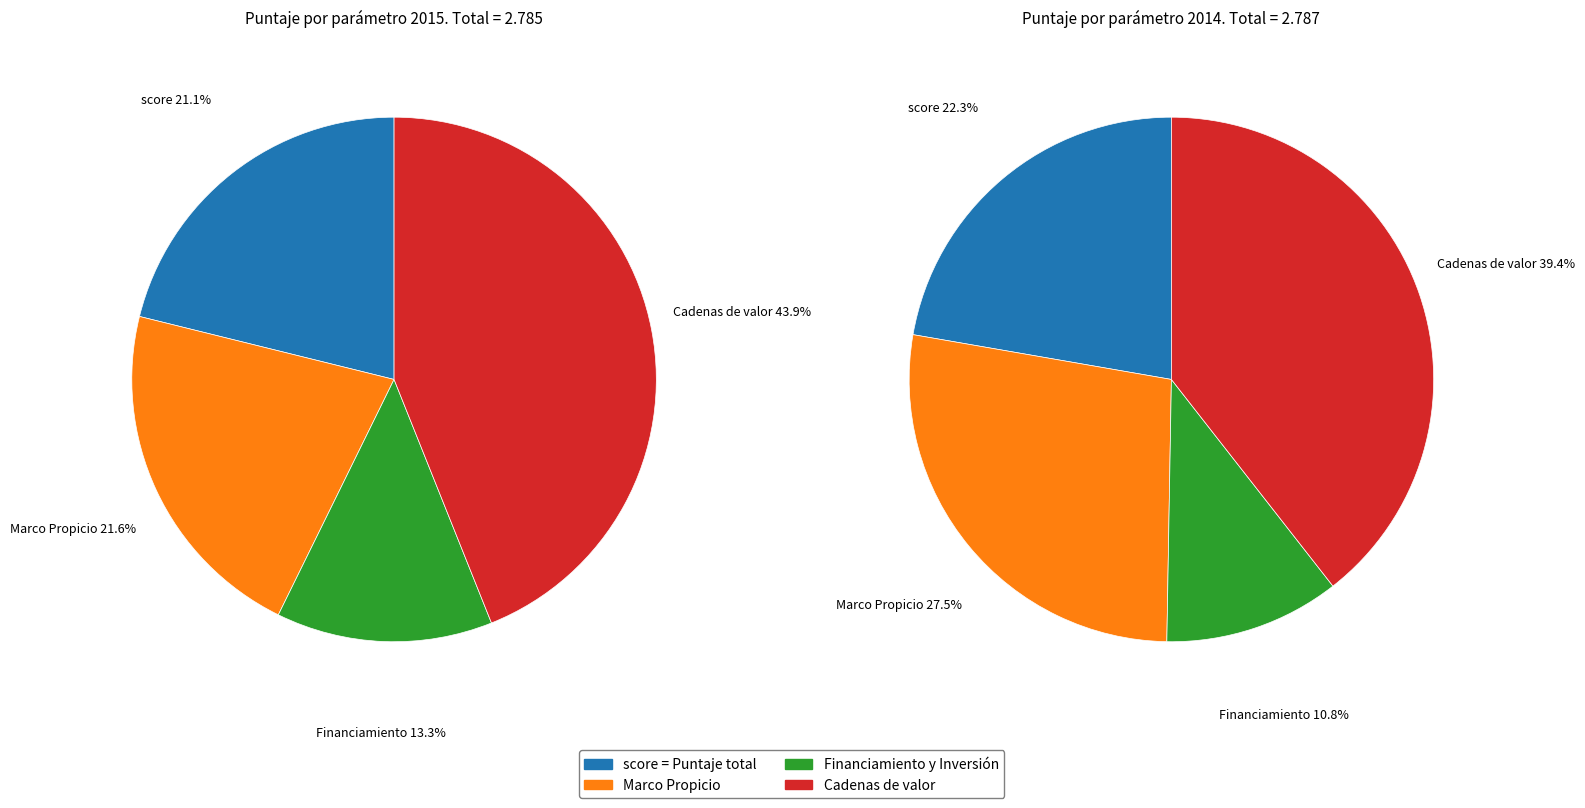

Is it true that values_2014 is 11% of the pie?

False